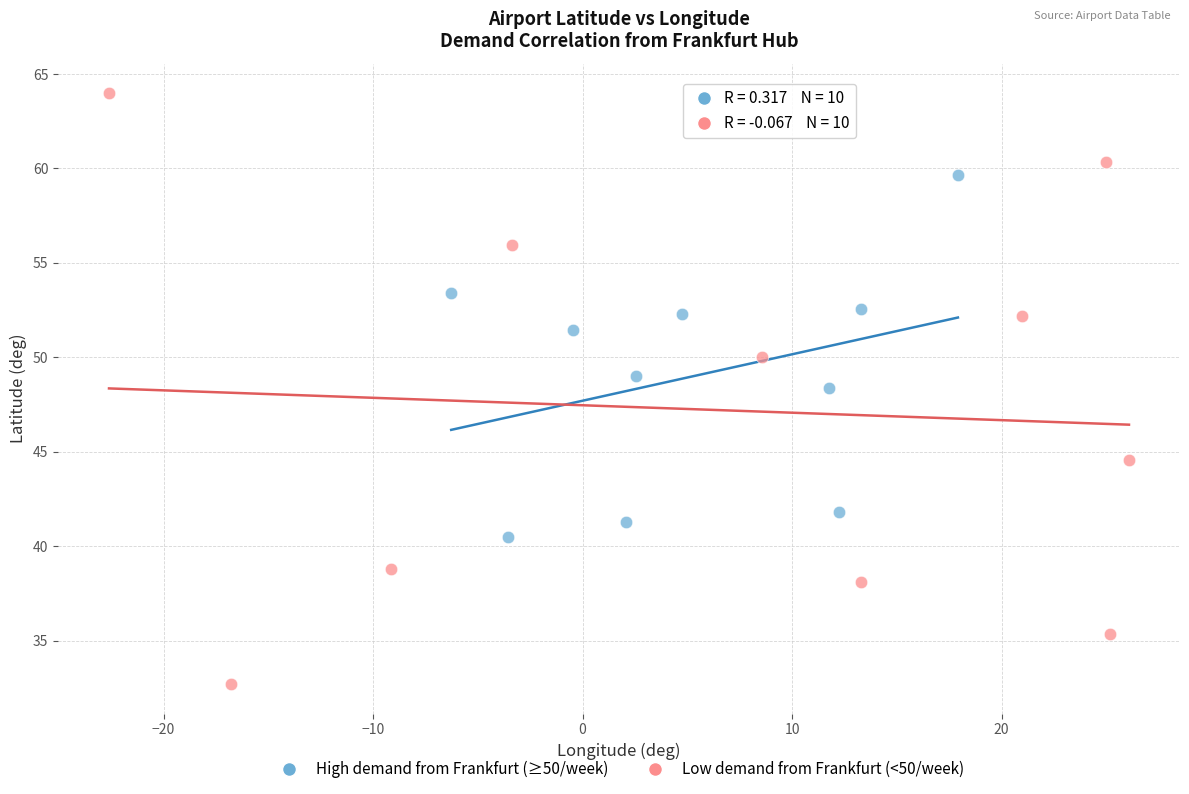

Which series reaches the maximum Y coordinate?

Low demand from Frankfurt (<50/week)